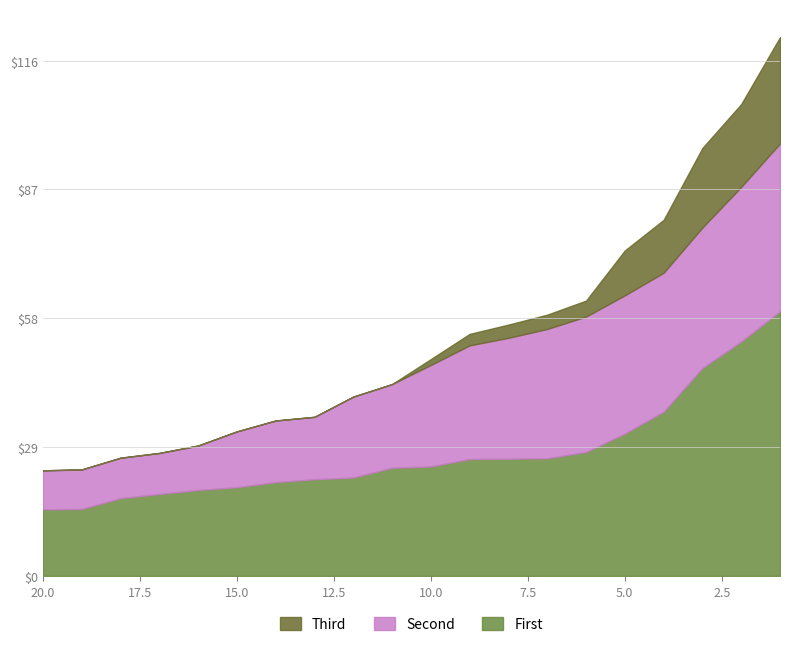

What is the minimum value for RB VAL?

1.5